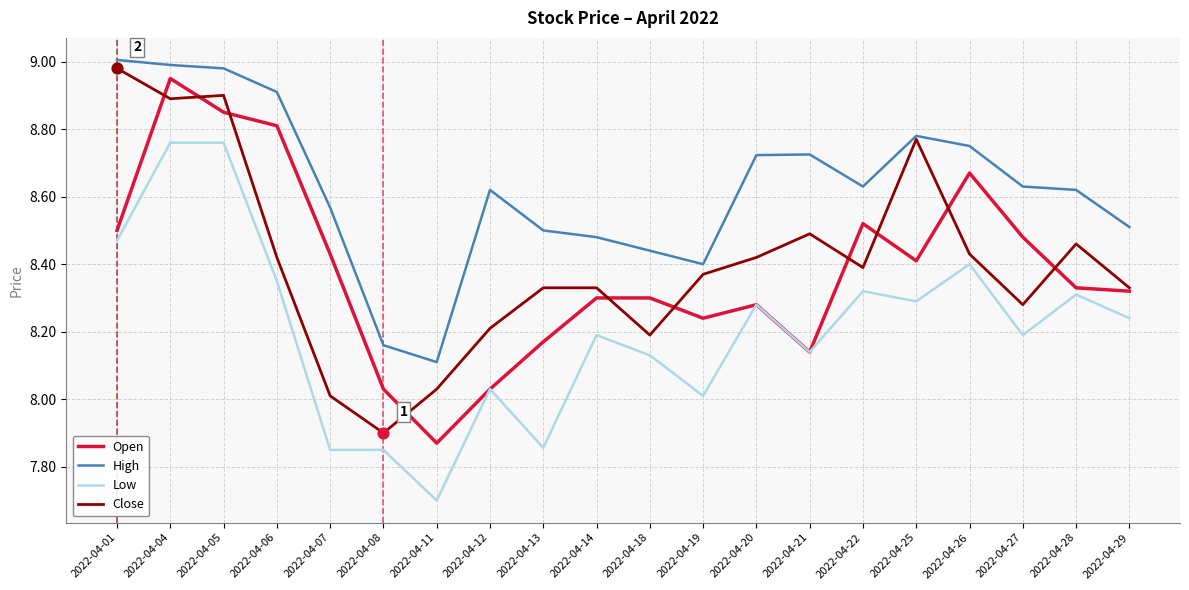

At how many categories does at least one series exceed 8?

20